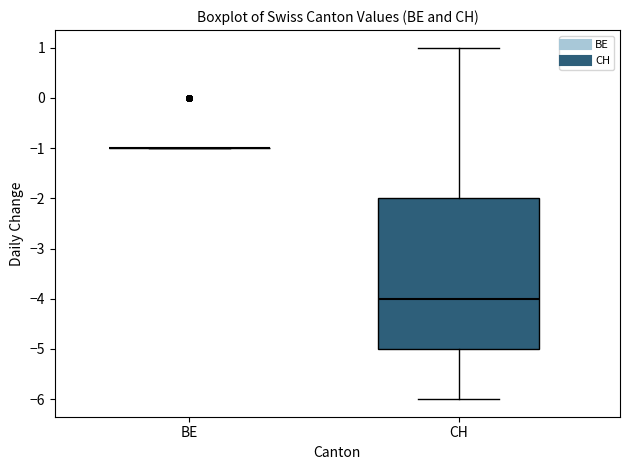

Which box is the tallest, from its lower edge to its upper edge?

CH